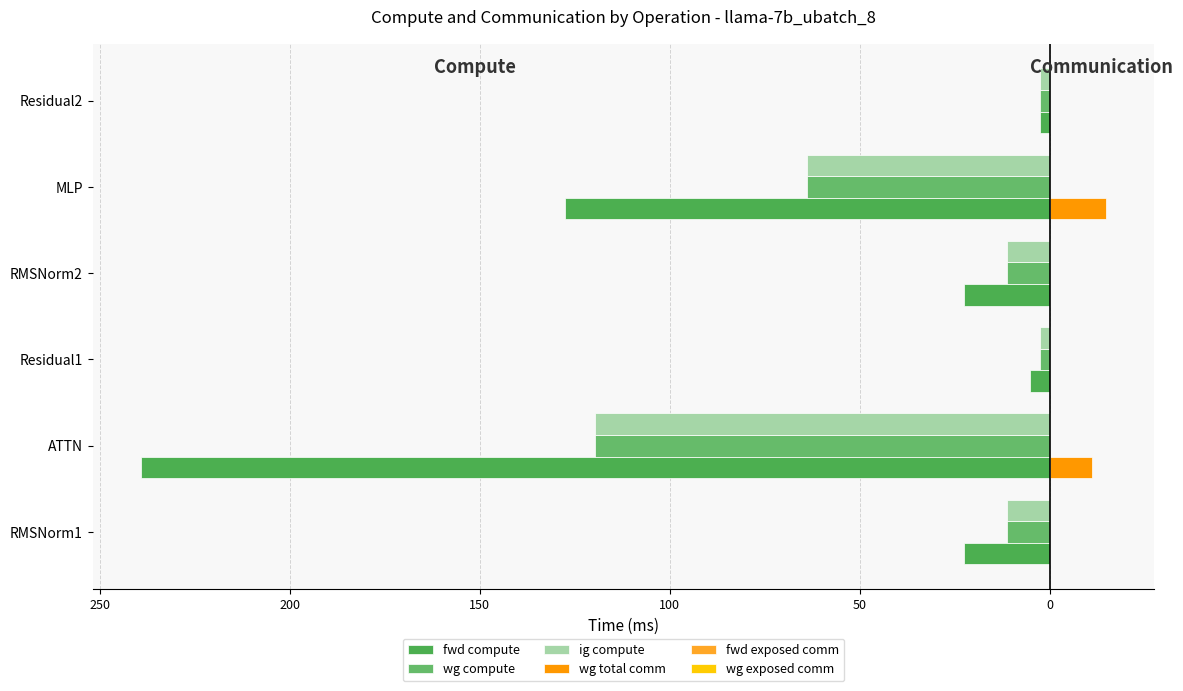

How many bars are there in total?

36